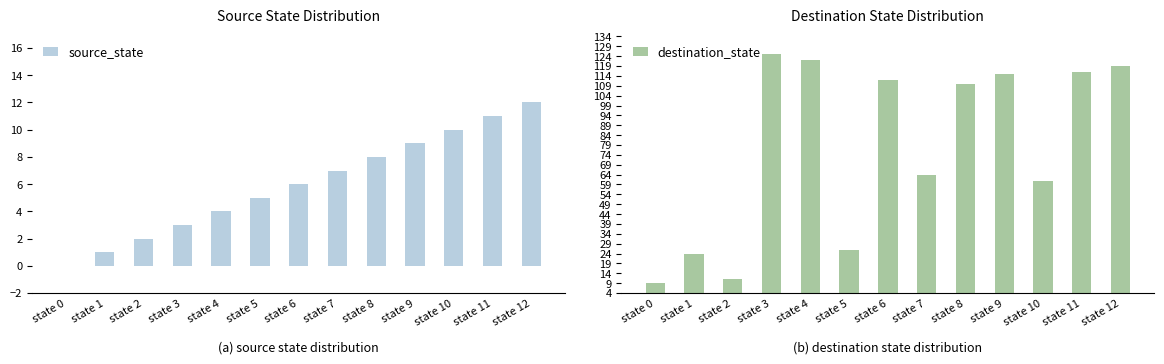

Reading left to right, what are all the values shown in this chart?

source_state: state 0=0	state 1=1	state 2=2	state 3=3	state 4=4	state 5=5	state 6=6	state 7=7	state 8=8	state 9=9	state 10=10	state 11=11	state 12=12
destination_state: state 0=9	state 1=24	state 2=11	state 3=125	state 4=122	state 5=26	state 6=112	state 7=64	state 8=110	state 9=115	state 10=61	state 11=116	state 12=119